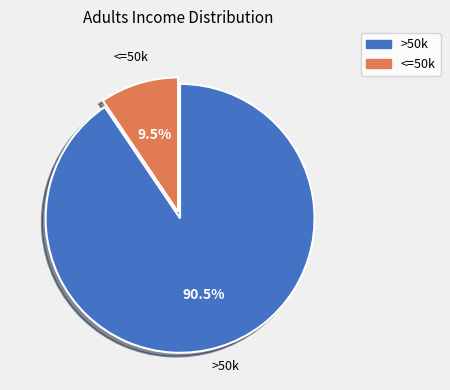

What percentage is NOT represented by <=50k?

90.5%